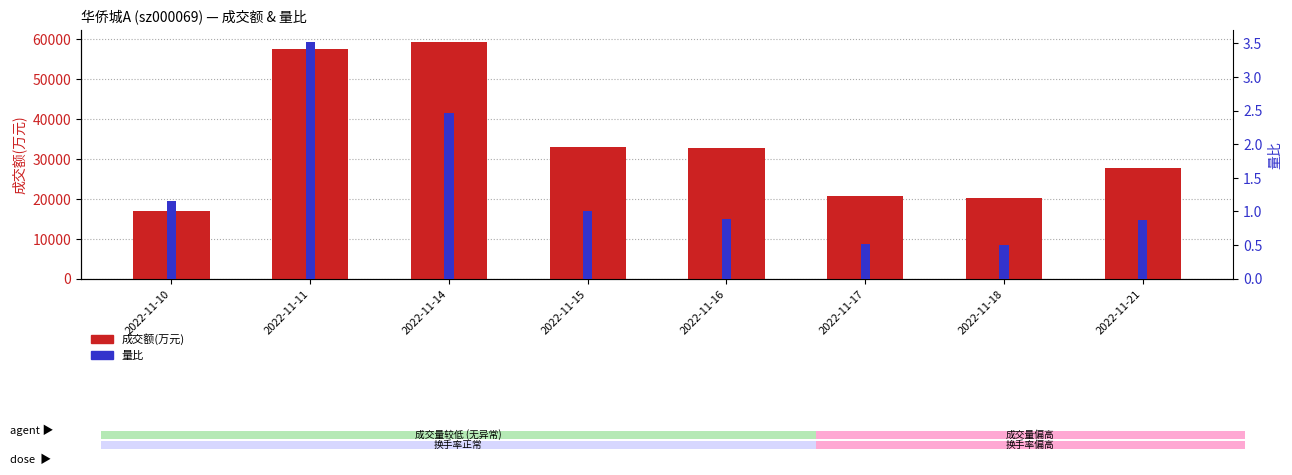

What is the sum of all 成交额(万元) values?

268283.0